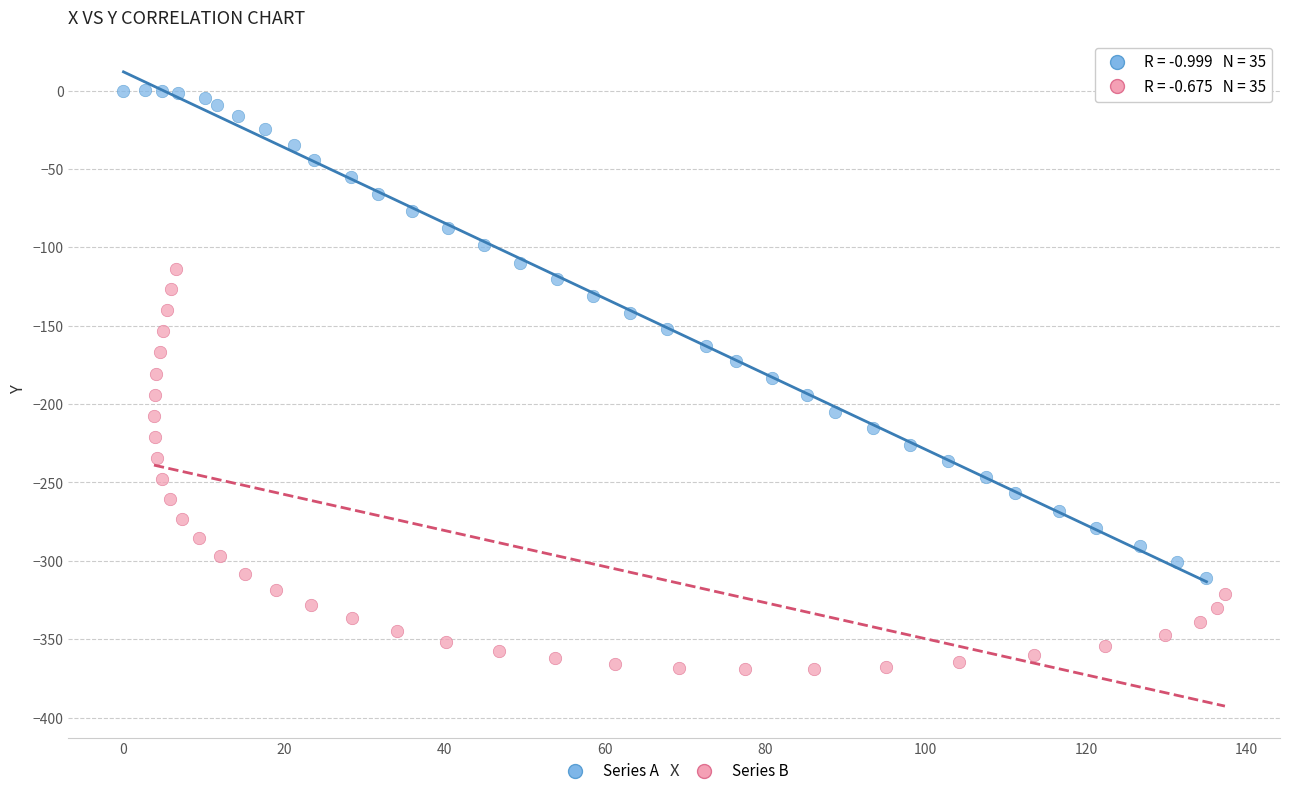

Which series has the widest spread of Y values?

Series A